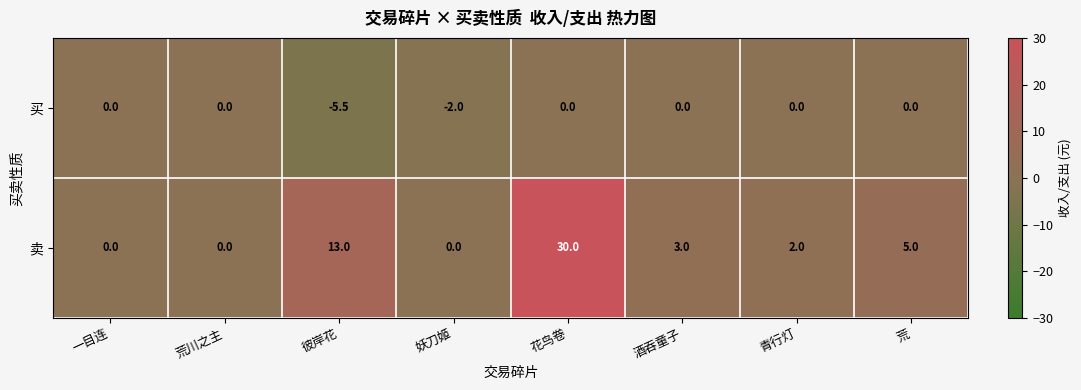

Rank the series by their average value, from highest to lowest.

卖, 买